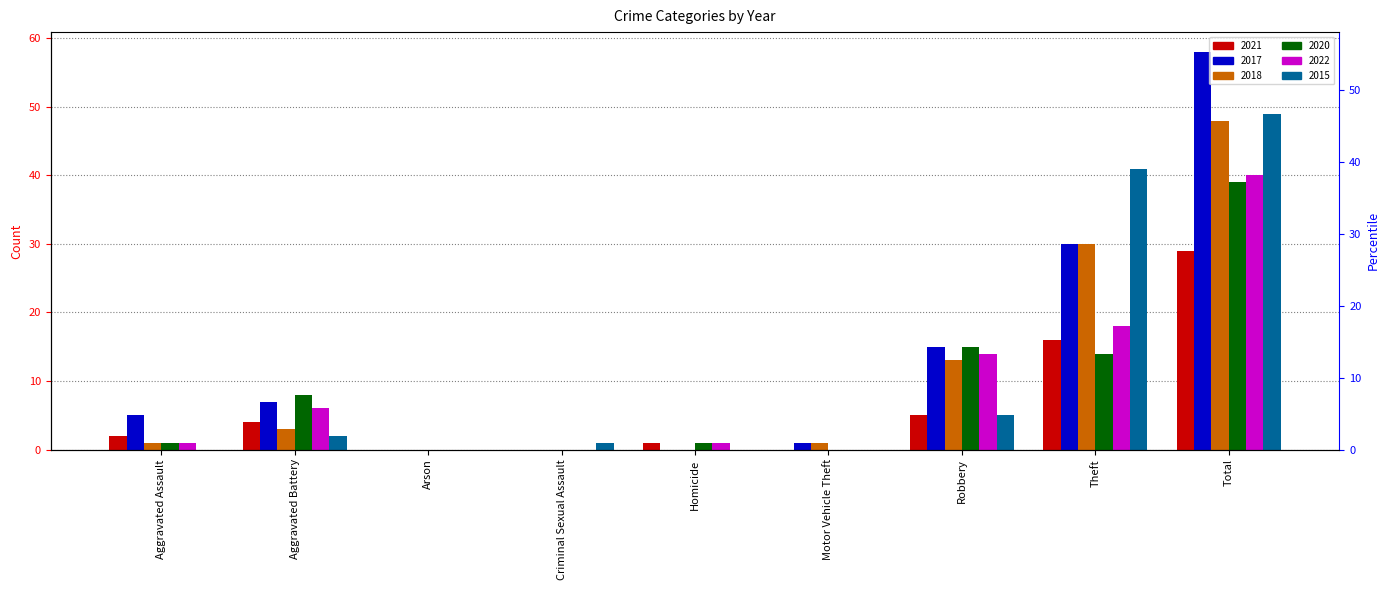

What is the label of the 2nd bar from the right?

Theft